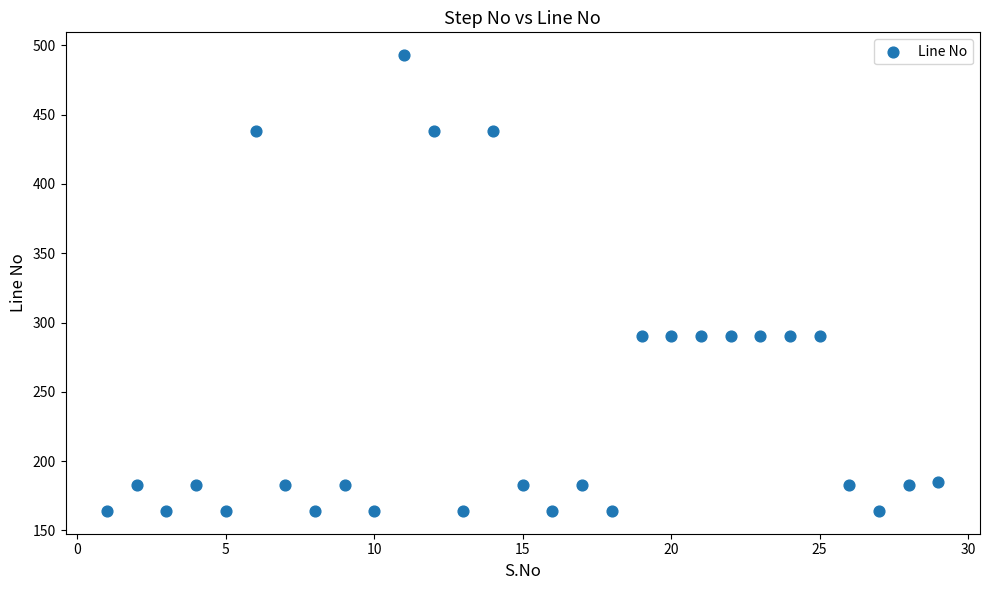

What is the range of X values (max minus min)?

28